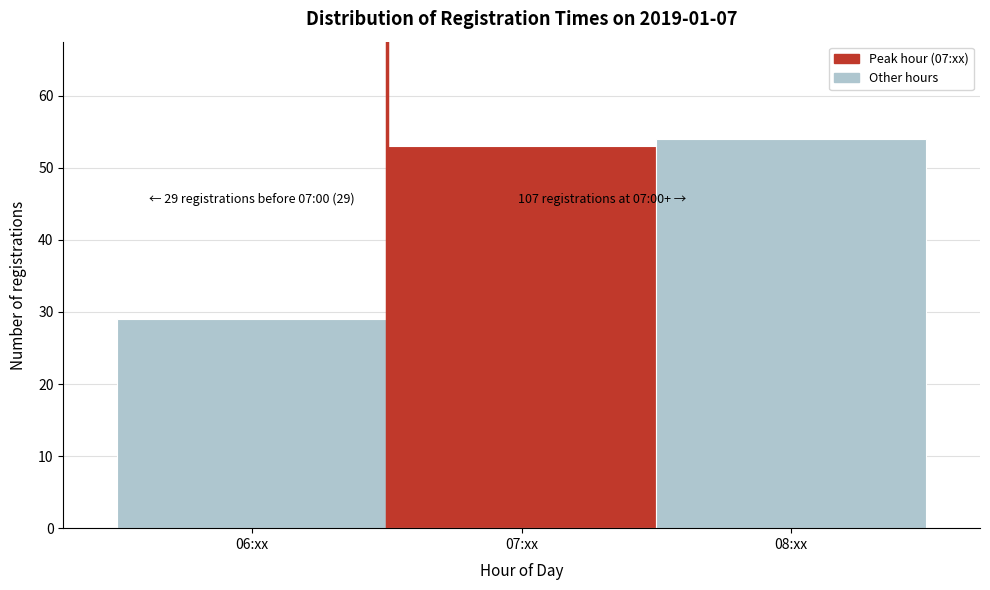

Reading right to left, what are all the values shown in this chart?

08:xx=54	07:xx=53	06:xx=29